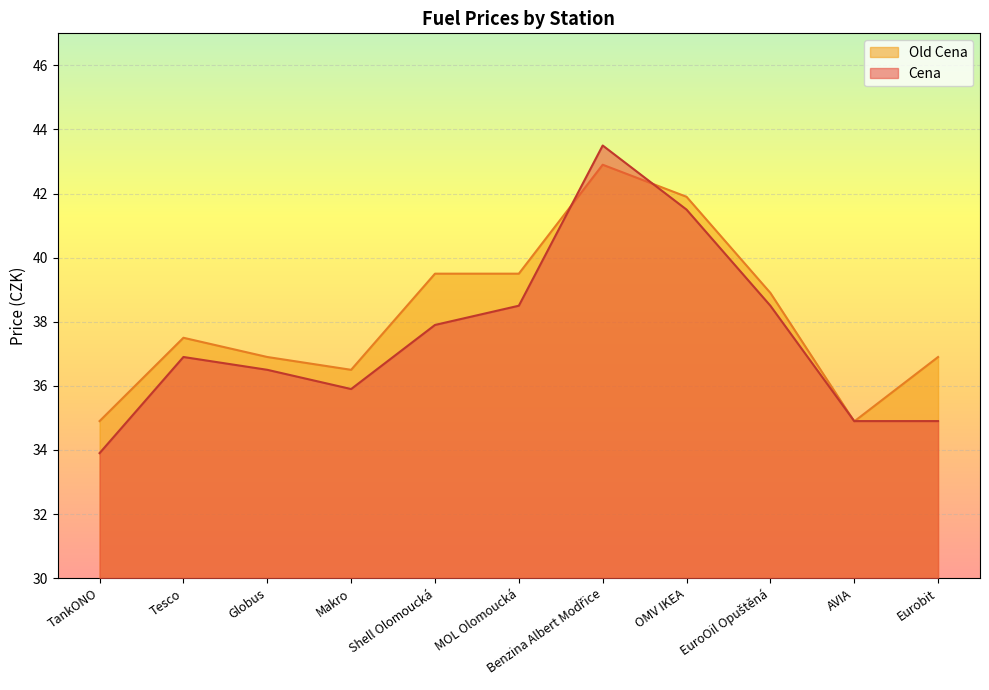

At which label does Cena reach its minimum?

TankONO